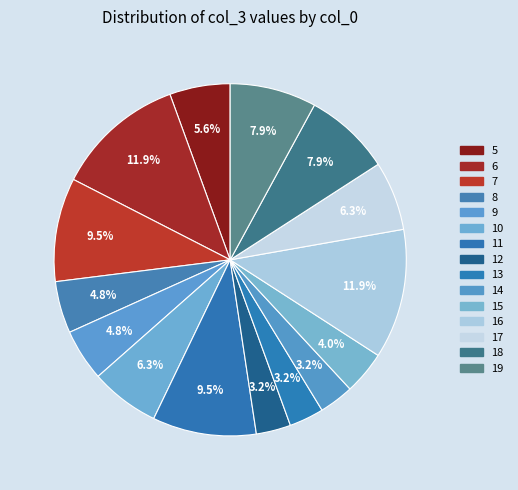

How many slices are in this pie chart?

15